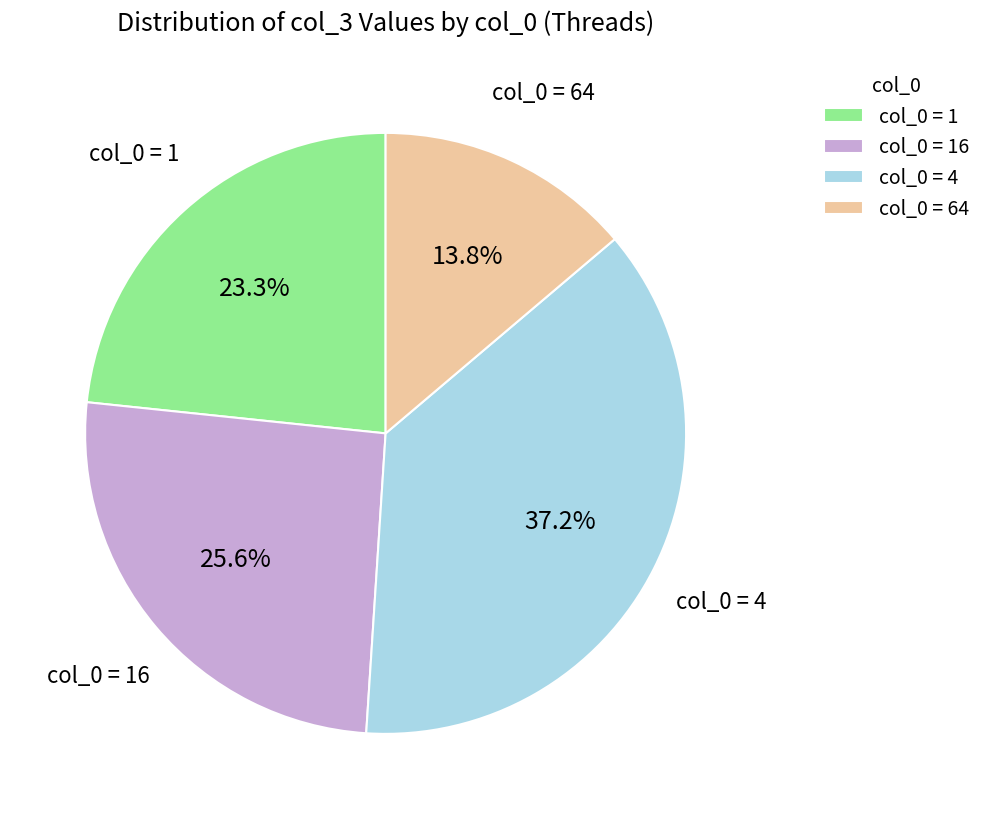

To the nearest percent, what is the difference between the largest and smallest slice percentages?

23%